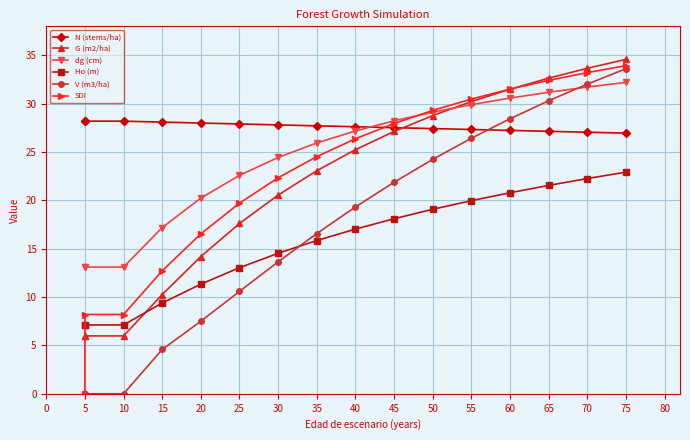

What is the value of the Ho (m) point at the 8th from the left?

15.8